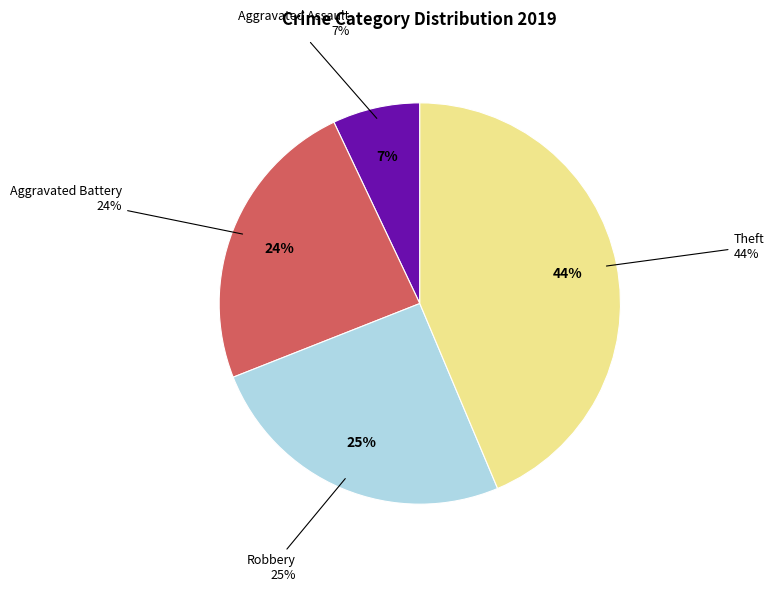

What is the largest slice in the pie chart?

Theft